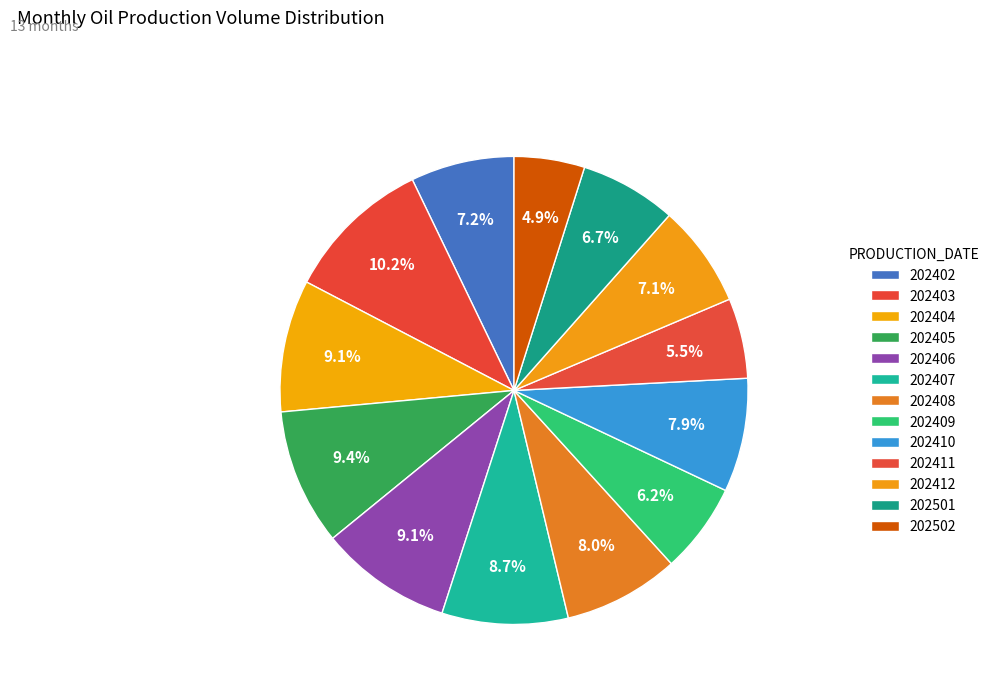

Is there a majority slice in this chart?

No